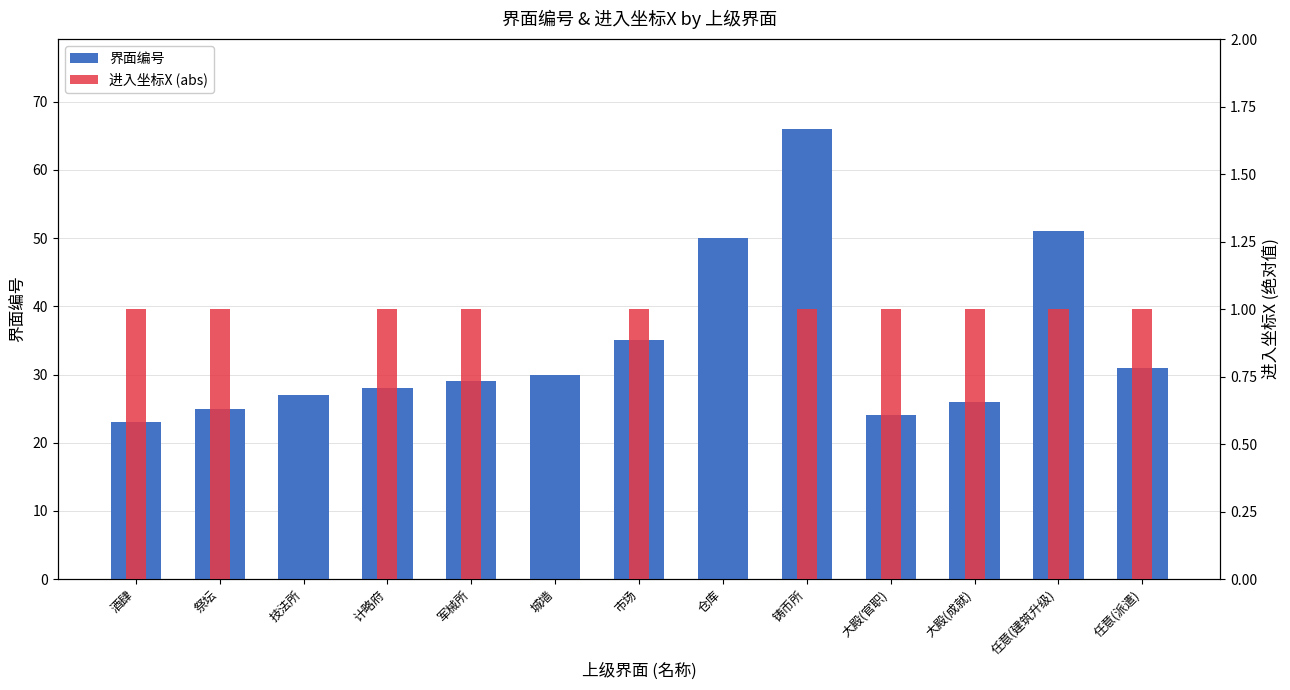

What is the average value of the 进入坐标X (abs) series?

1